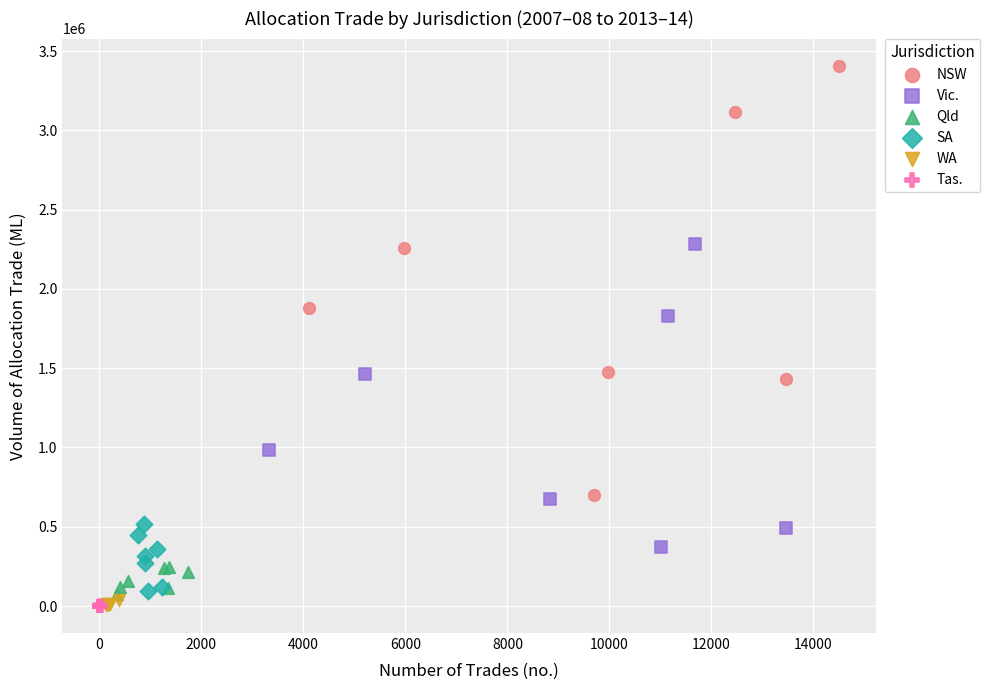

What are all the series names shown in the legend?

NSW, Vic., Qld, SA, WA, Tas.